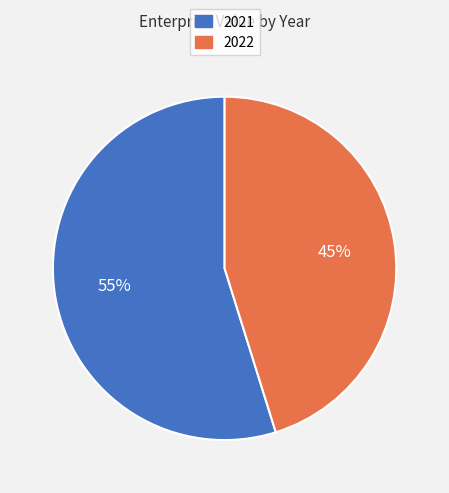

Is it true that 2021 is 55% of the pie?

True